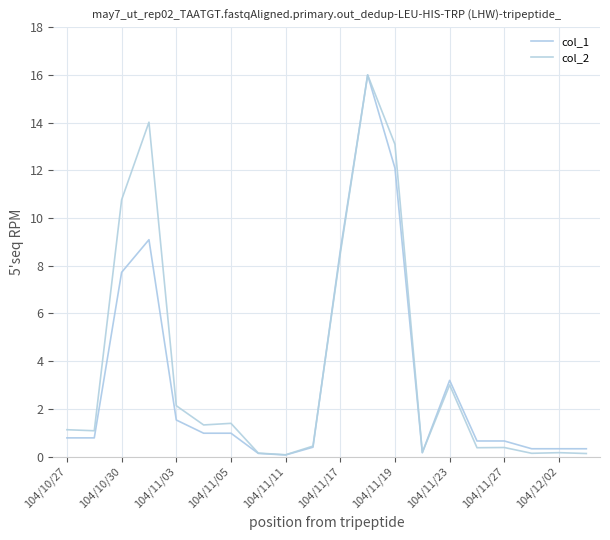

How many lines are shown in the chart?

2